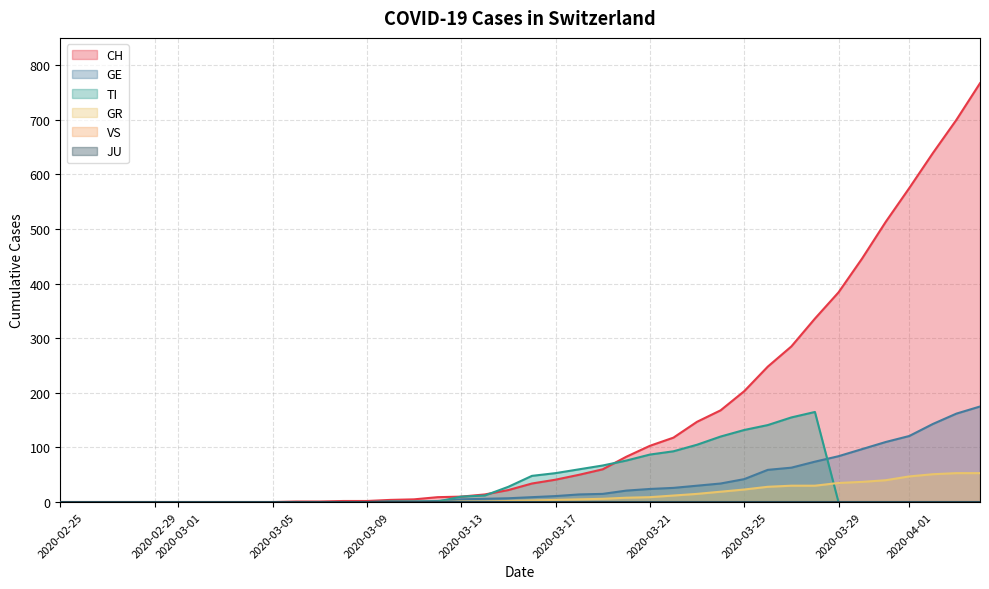

What position from the left is 2020-04-01?

37